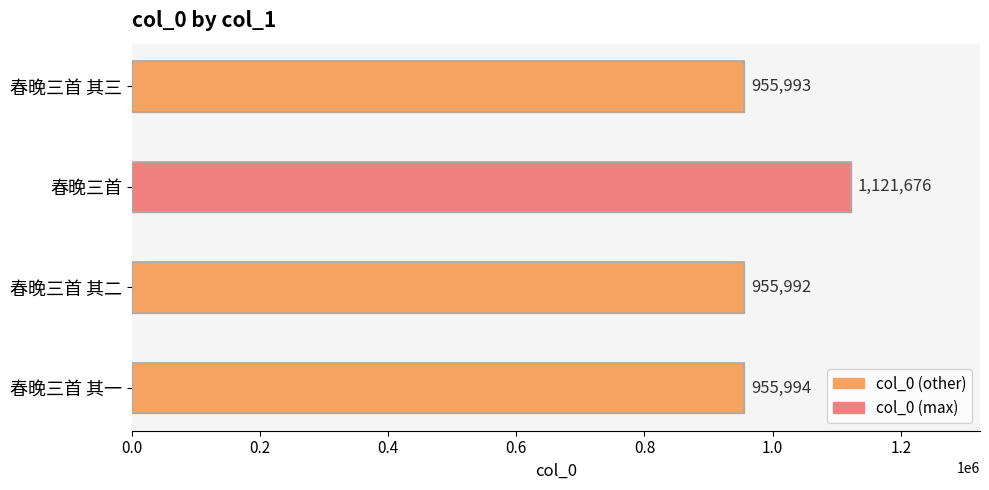

True or false: the data shows 215160 at 春晚三首 其一.

False